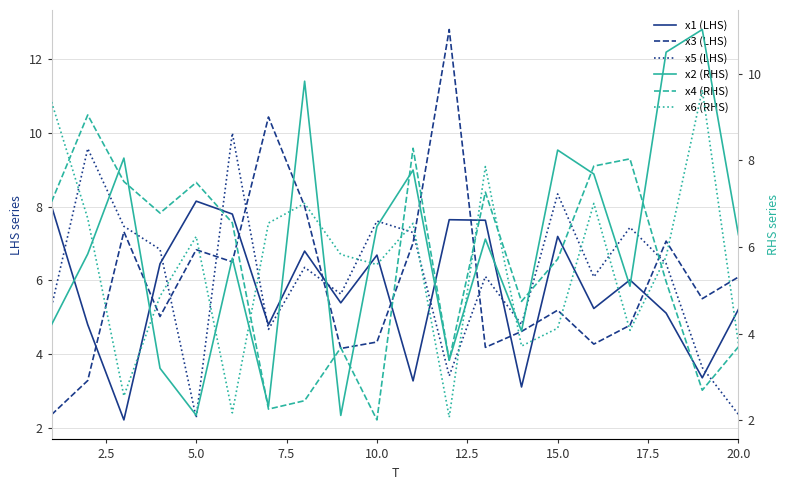

Is the value of x2 (RHS) at 13 greater than the value of x6 (RHS) at 17?

No